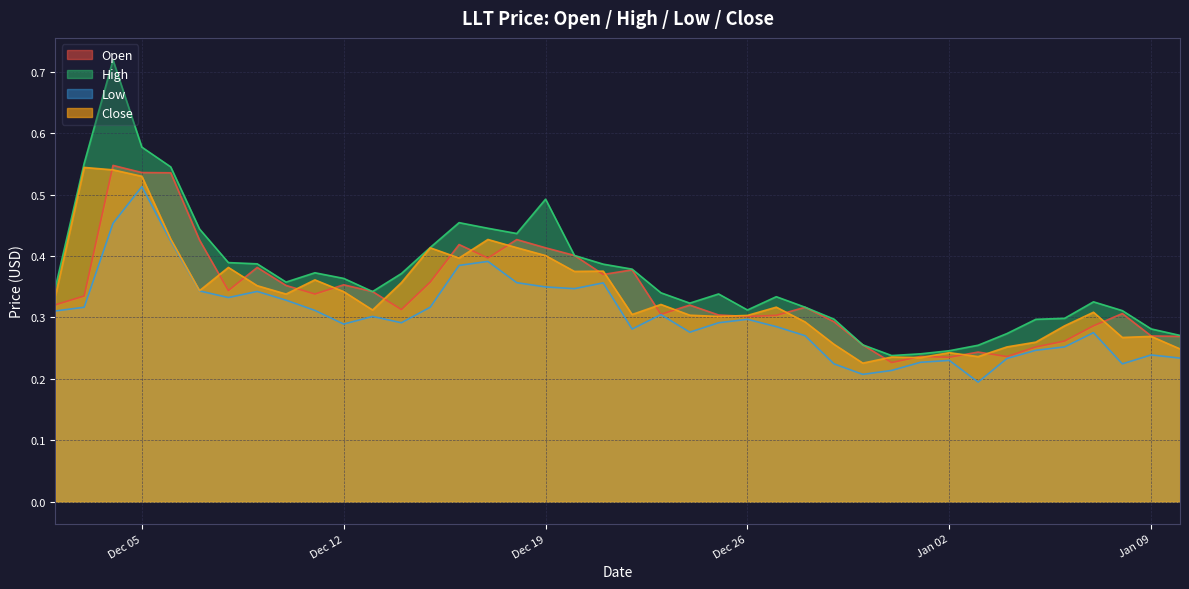

What value does the High series have at 2017-12-17?

0.4